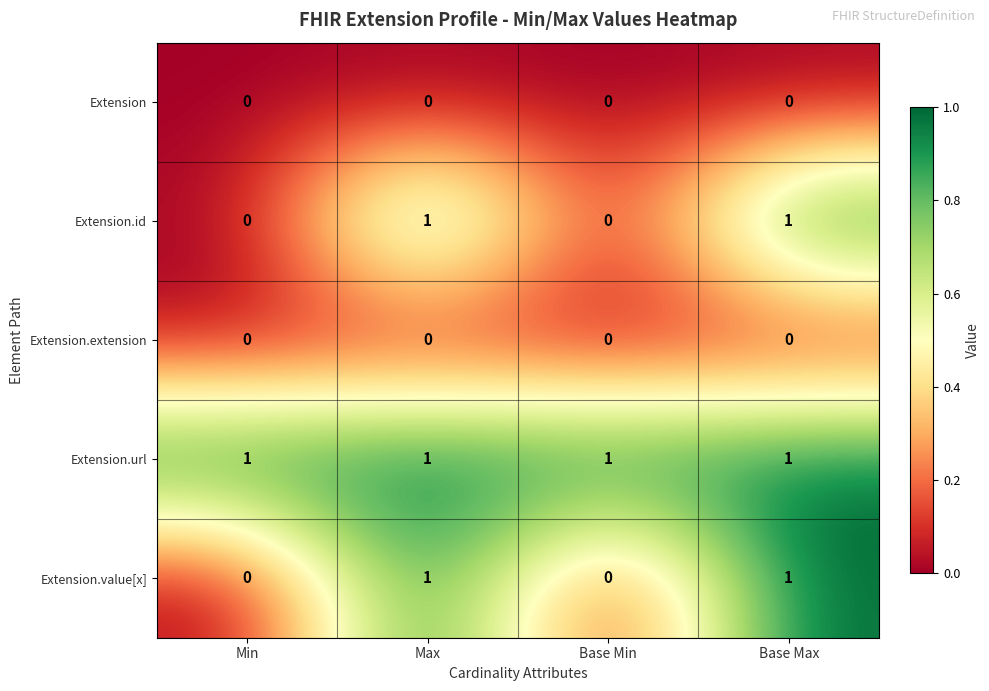

What is the greatest value displayed?

1